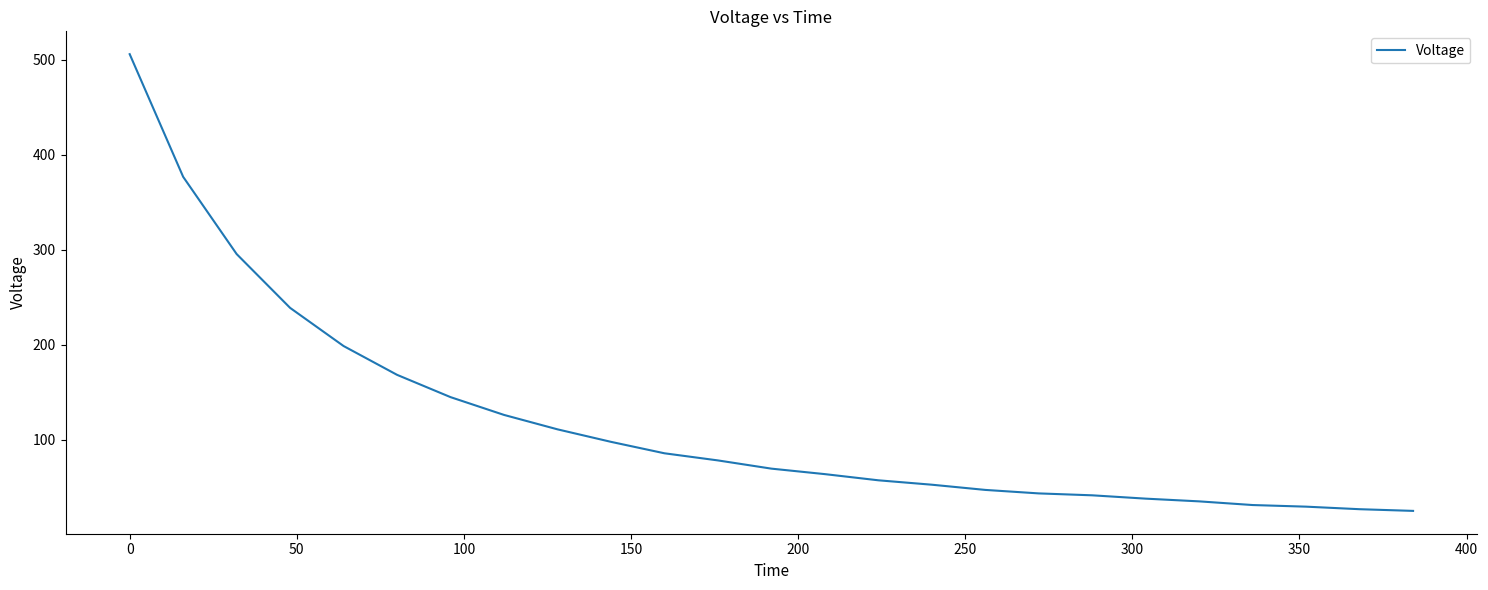

What is the difference between the maximum and minimum values?

480.9